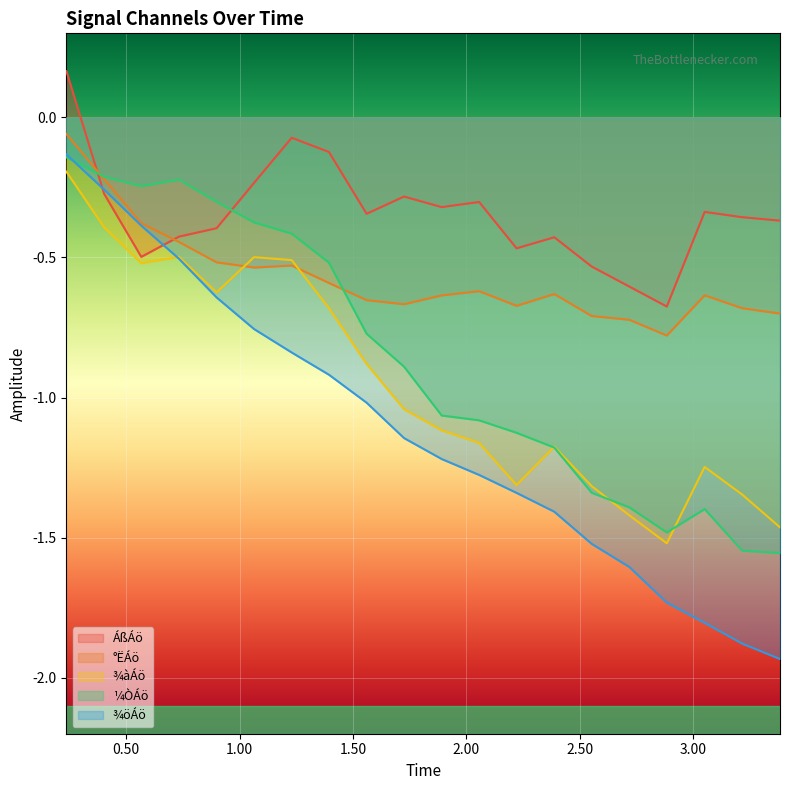

Reading left to right, what are all the values shown in this chart?

ÁßÁö: 0.2	-0.3	-0.5	-0.4	-0.4	-0.2	-0.1	-0.1	-0.3	-0.3	-0.3	-0.3	-0.5	-0.4	-0.5	-0.6	-0.7	-0.3	-0.4	-0.4
°ËÁö: -0.1	-0.2	-0.4	-0.4	-0.5	-0.5	-0.5	-0.6	-0.7	-0.7	-0.6	-0.6	-0.7	-0.6	-0.7	-0.7	-0.8	-0.6	-0.7	-0.7
¾àÁö: -0.2	-0.4	-0.5	-0.5	-0.6	-0.5	-0.5	-0.7	-0.9	-1.0	-1.1	-1.2	-1.3	-1.2	-1.3	-1.4	-1.5	-1.2	-1.3	-1.5
¼ÒÁö: -0.1	-0.2	-0.2	-0.2	-0.3	-0.4	-0.4	-0.5	-0.8	-0.9	-1.1	-1.1	-1.1	-1.2	-1.3	-1.4	-1.5	-1.4	-1.5	-1.6
¾öÁö: -0.1	-0.3	-0.4	-0.5	-0.6	-0.8	-0.8	-0.9	-1.0	-1.1	-1.2	-1.3	-1.3	-1.4	-1.5	-1.6	-1.7	-1.8	-1.9	-1.9